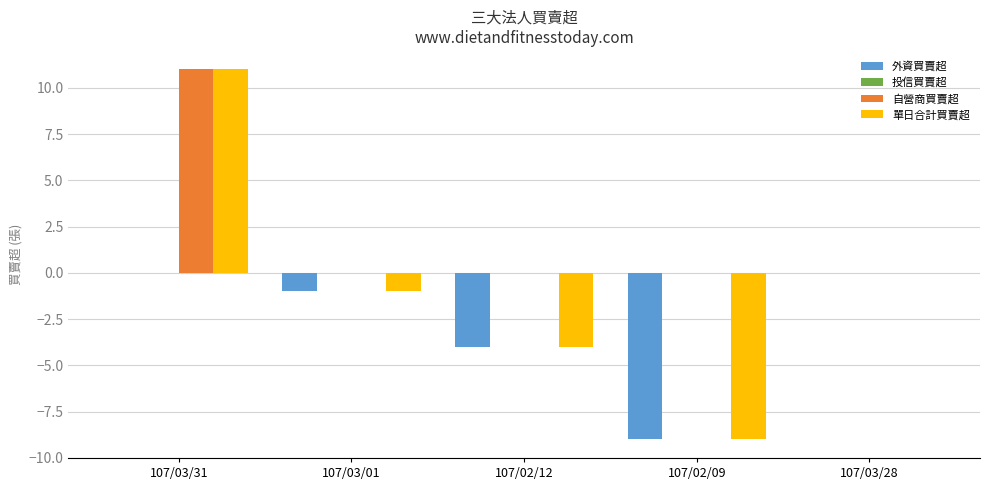

How many data points in 單日合計買賣超 are above -1?

2